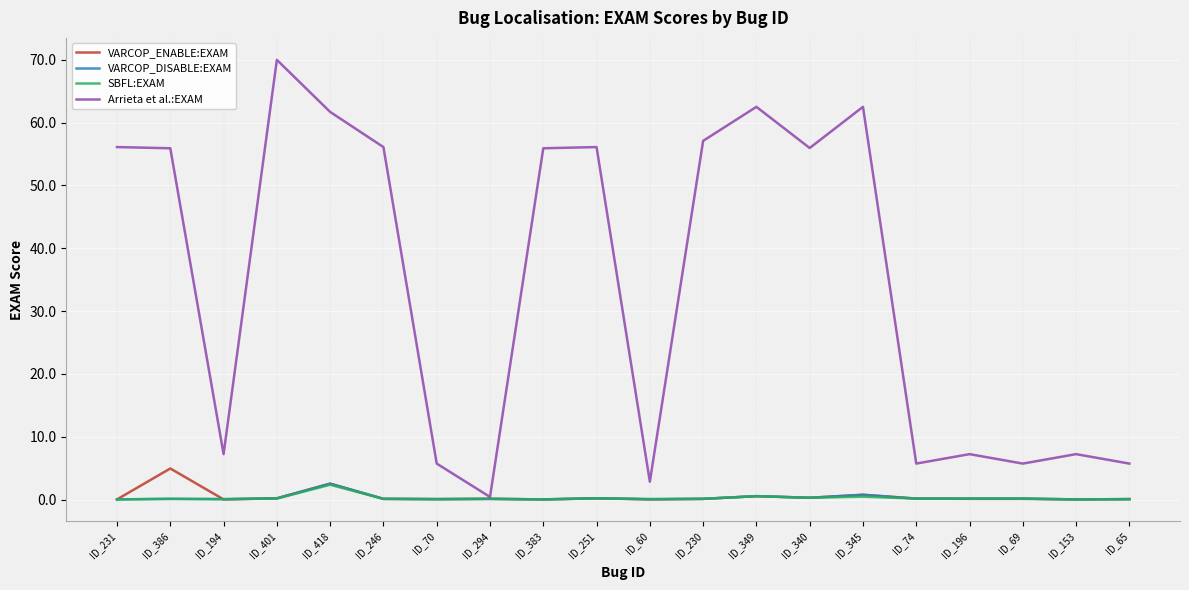

Which series has the largest total across all categories?

Arrieta et al.:EXAM